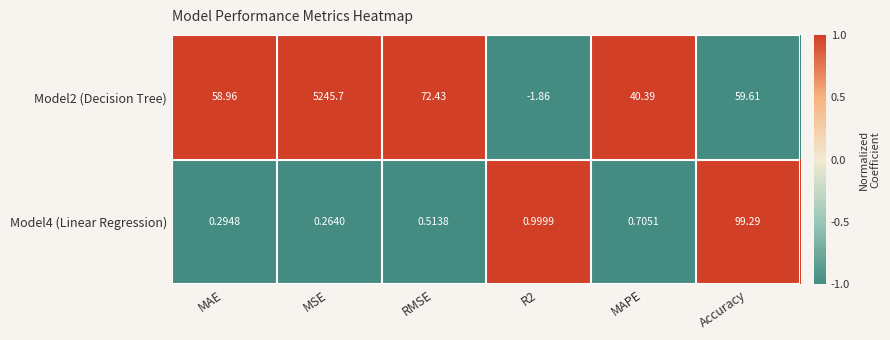

Is the value of Model2 (Decision Tree) at MSE greater than the value of Model4 (Linear Regression) at MAE?

Yes